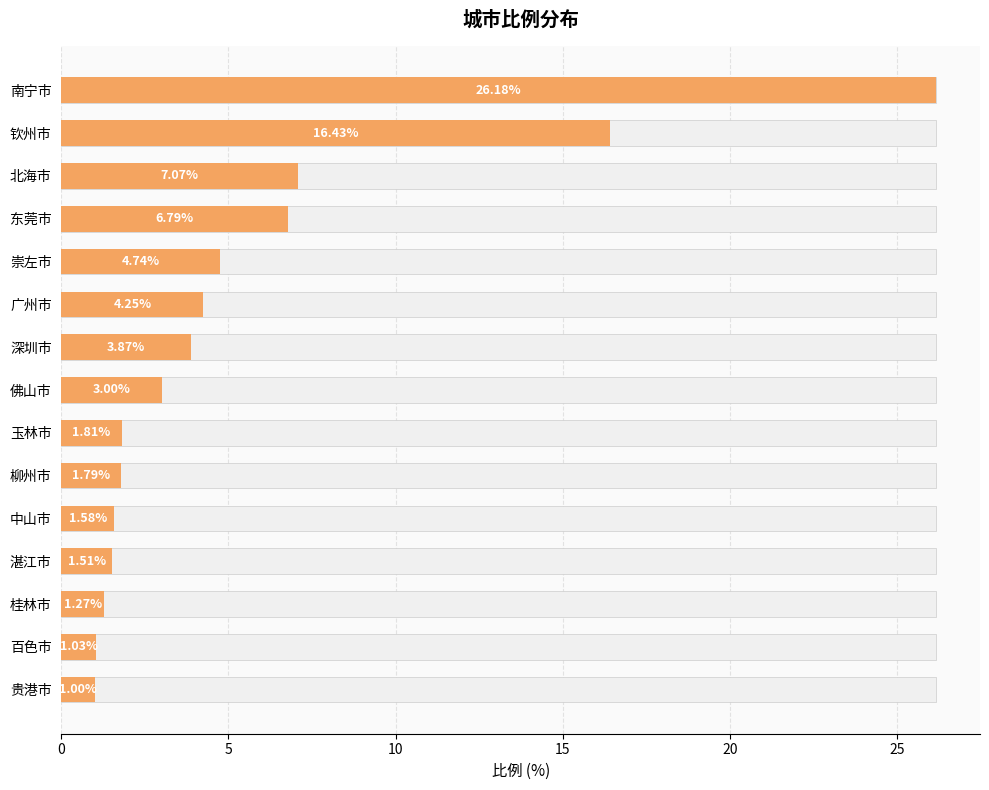

How many series are shown in this chart?

1